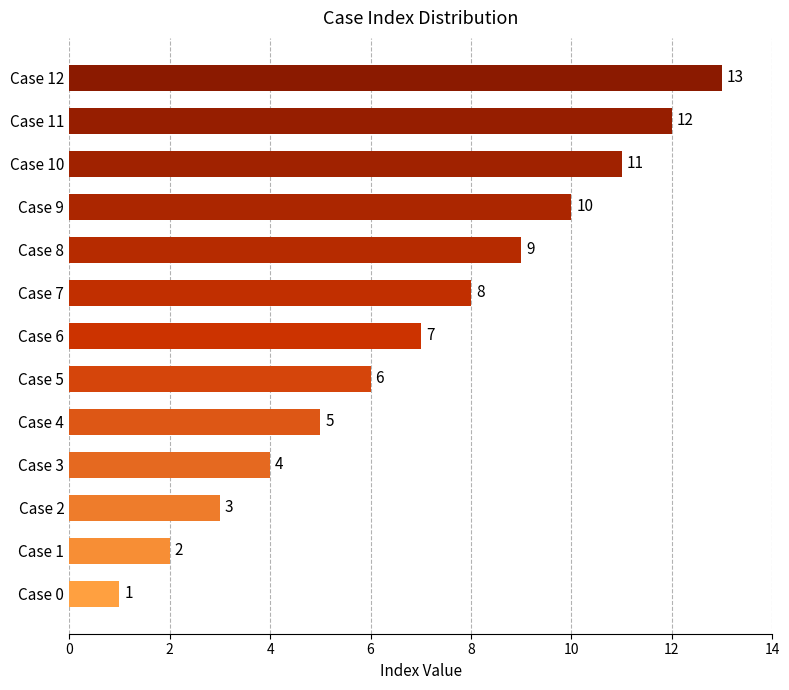

What is the change in value from Case 0 to Case 4?

+4